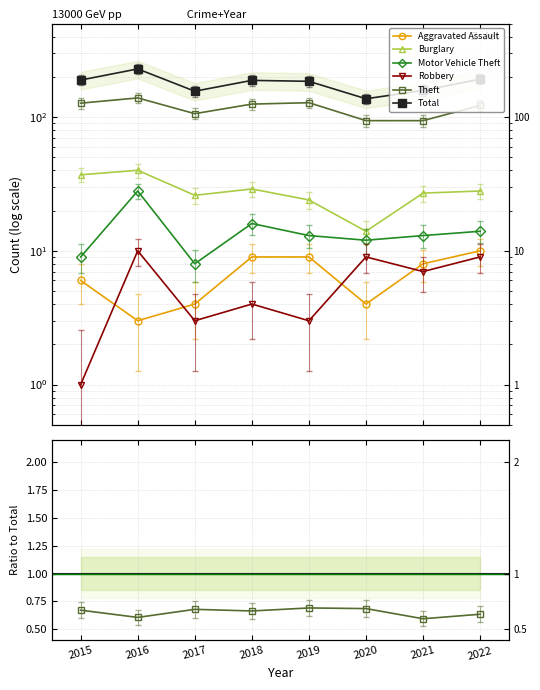

True or false: Aggravated Assault and Total intersect in this chart.

False